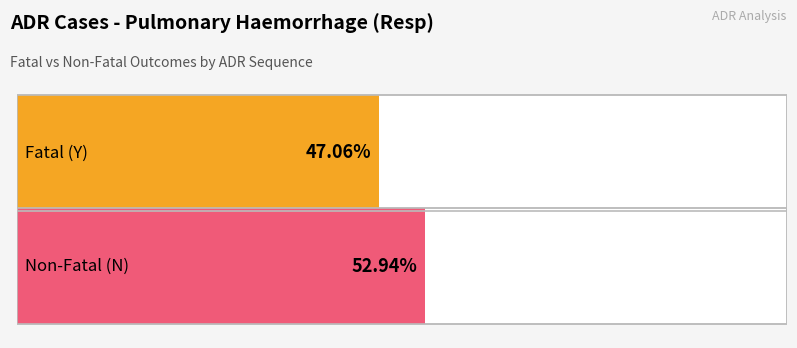

List the series in order of their overall mean, highest first.

Non-Fatal (N), Fatal (Y)